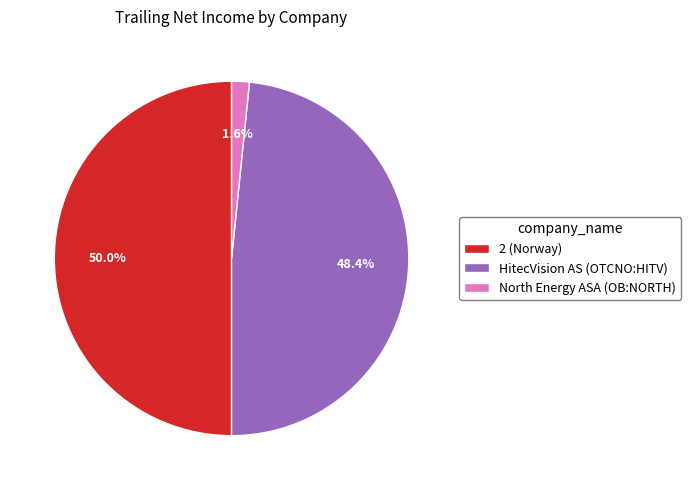

Which slice is the smallest?

North Energy ASA (OB:NORTH)